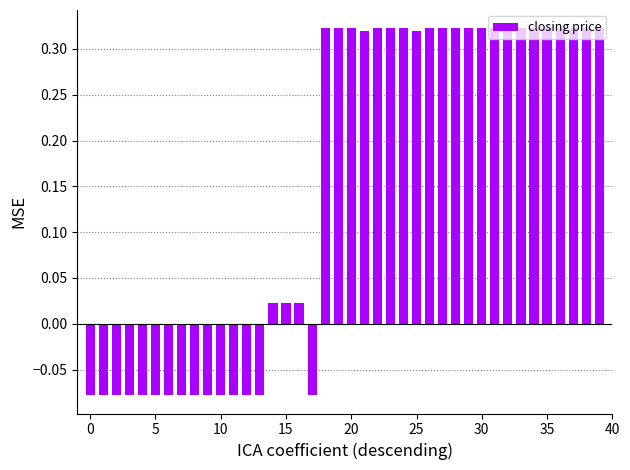

What is the sum of all values?

6.0